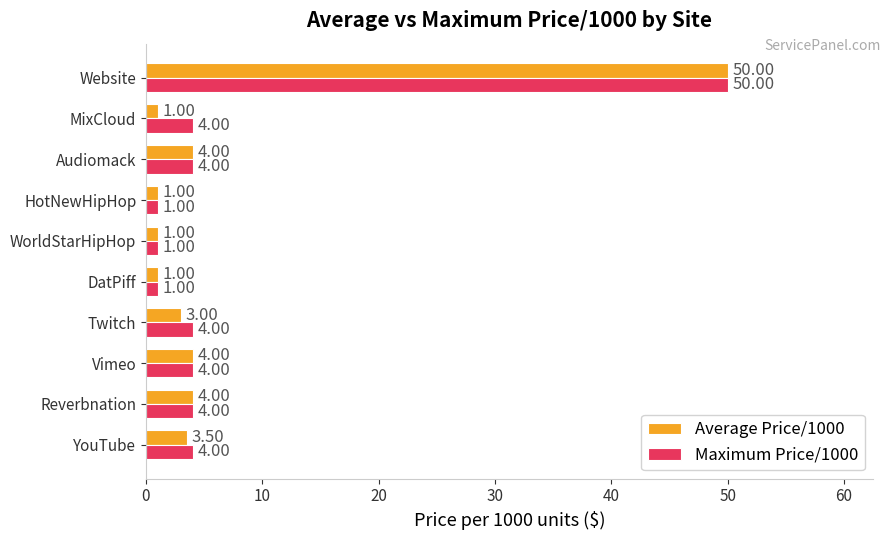

Rank the series by their average value, from highest to lowest.

Maximum Price/1000, Average Price/1000